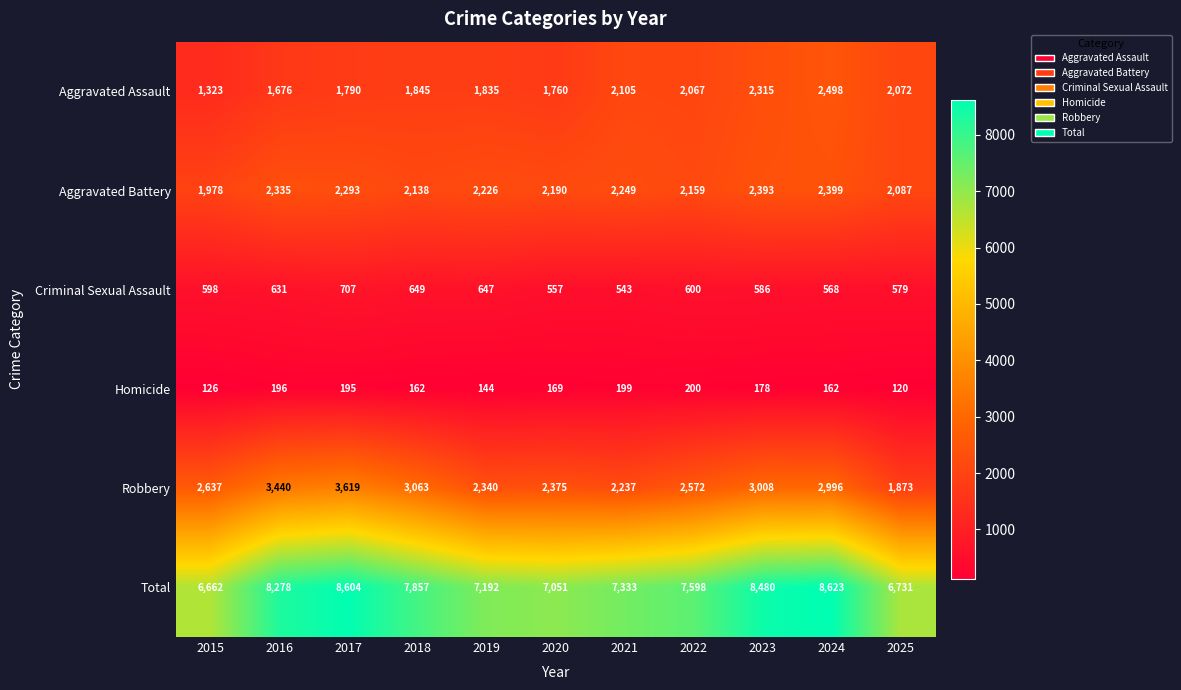

Rank the categories by Criminal Sexual Assault value from highest to lowest.

2017, 2018, 2019, 2016, 2022, 2015, 2023, 2025, 2024, 2020, 2021